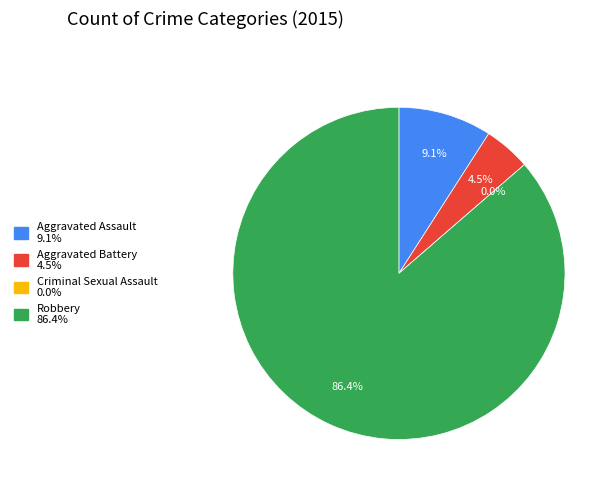

To the nearest percent, what is the average slice percentage?

25%